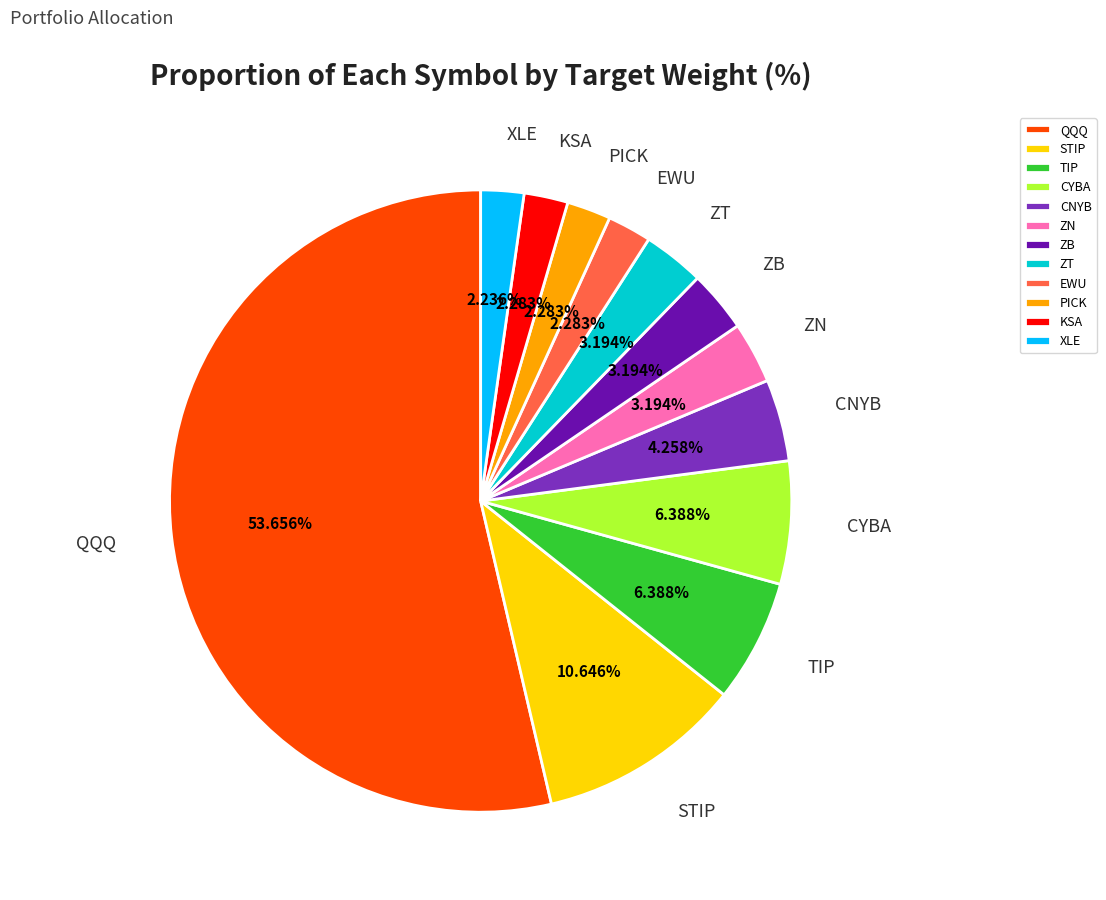

To the nearest percent, what is the combined percentage of PICK and EWU?

5%